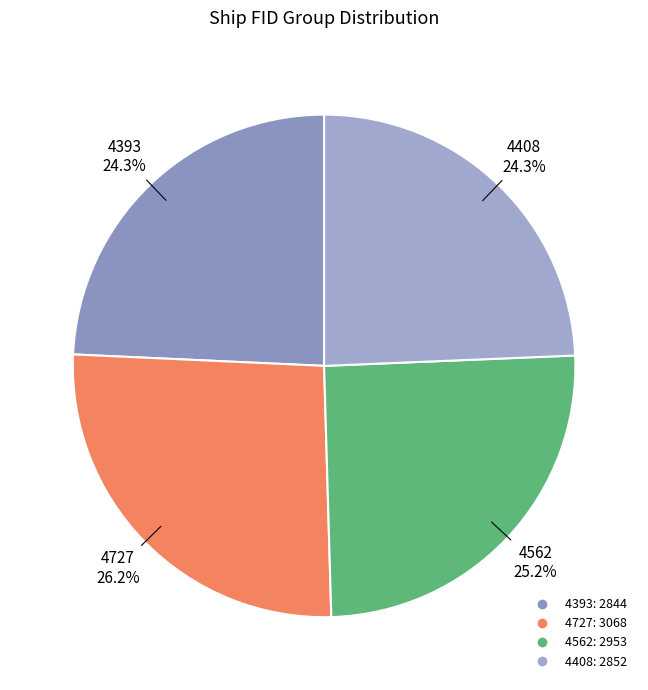

What percentage is the 4393 slice, to the nearest percent?

24%